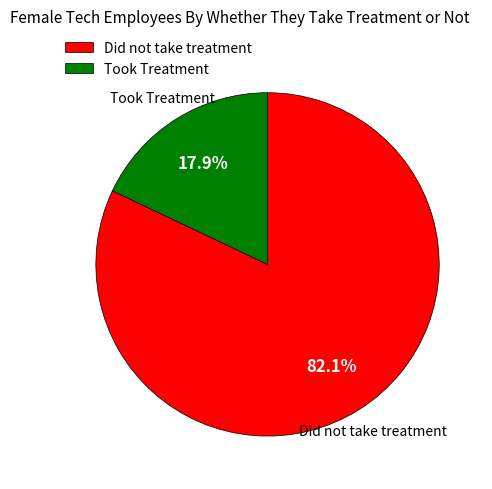

Rank the categories by value from lowest to highest.

Took Treatment, Did not take treatment